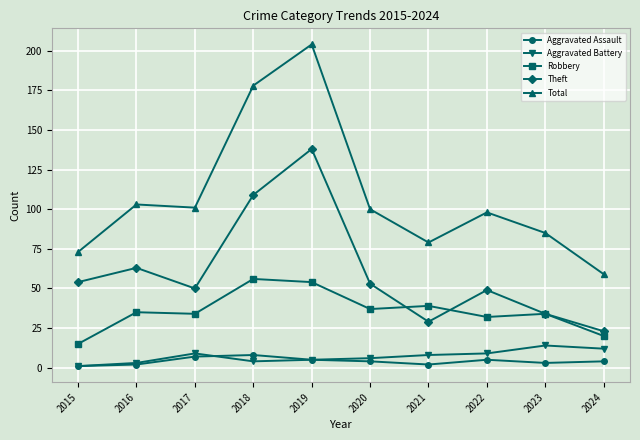

How many data points in Theft are less than 53?

5